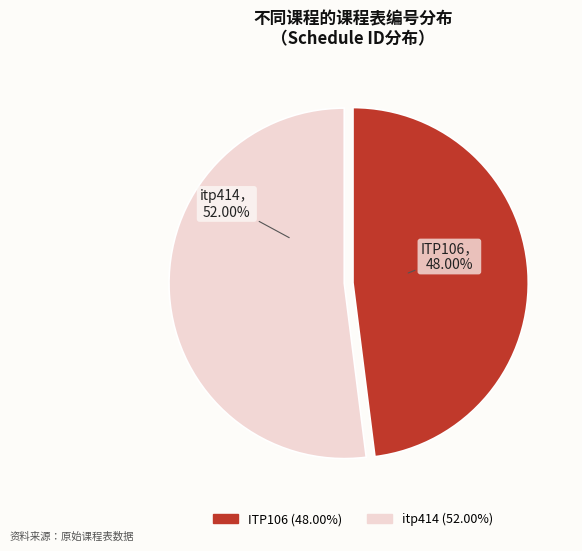

Between ITP106 and itp414, which is larger?

itp414